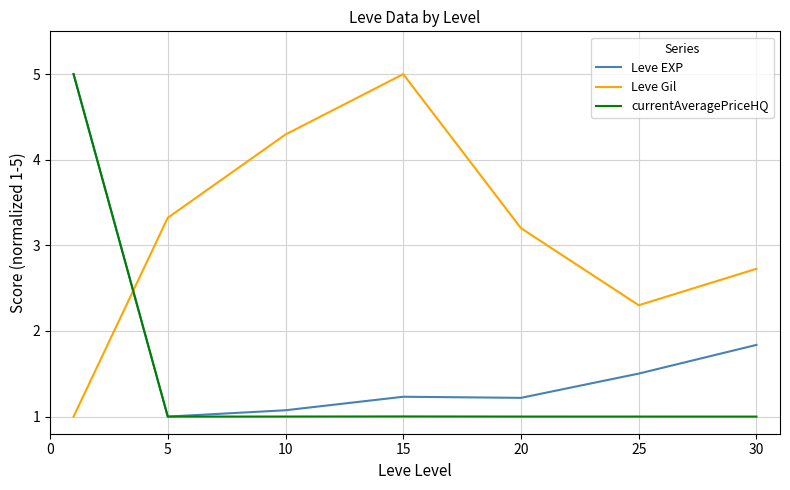

True or false: currentAveragePriceHQ and Leve Gil intersect in this chart.

True